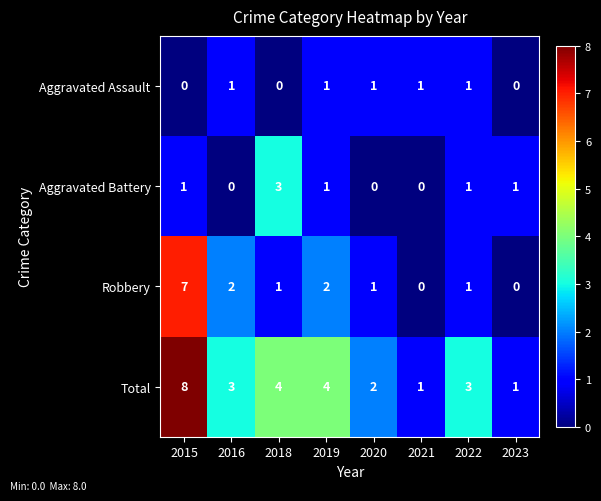

Which series changed the most between 2015 and 2019?

Robbery